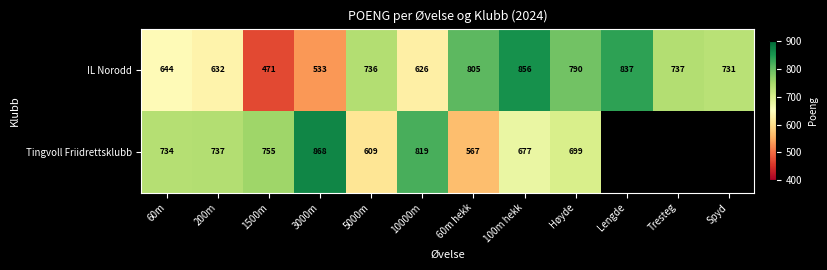

Is it true that IL Norodd equals 867 at 60m?

False